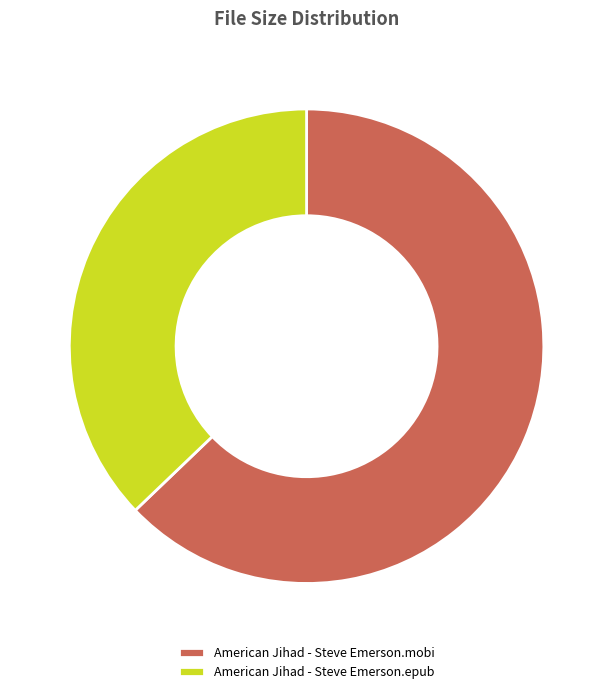

Approximately how many times larger is the value at American Jihad - Steve Emerson.epub compared to American Jihad - Steve Emerson.mobi?

0.6